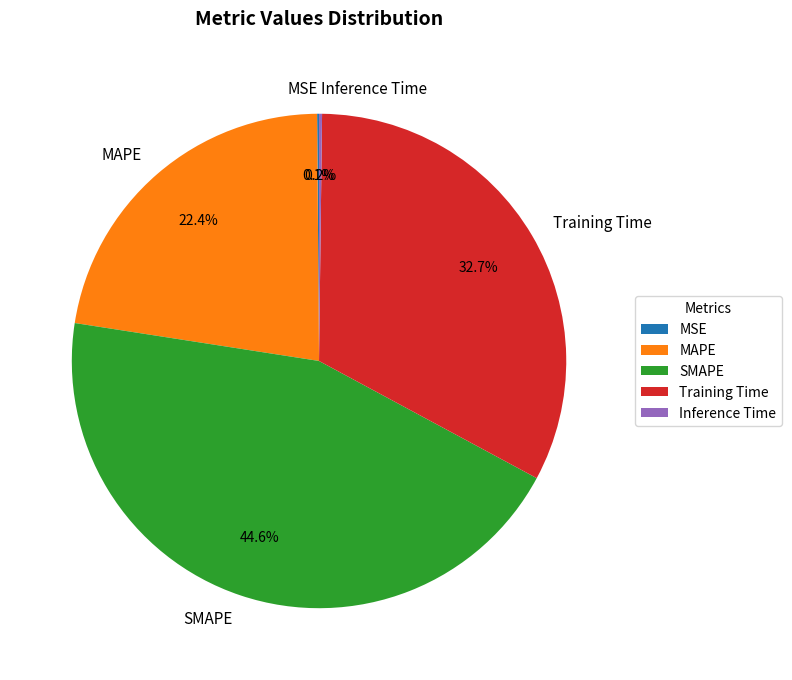

Does MAPE account for over 50% of the chart?

No